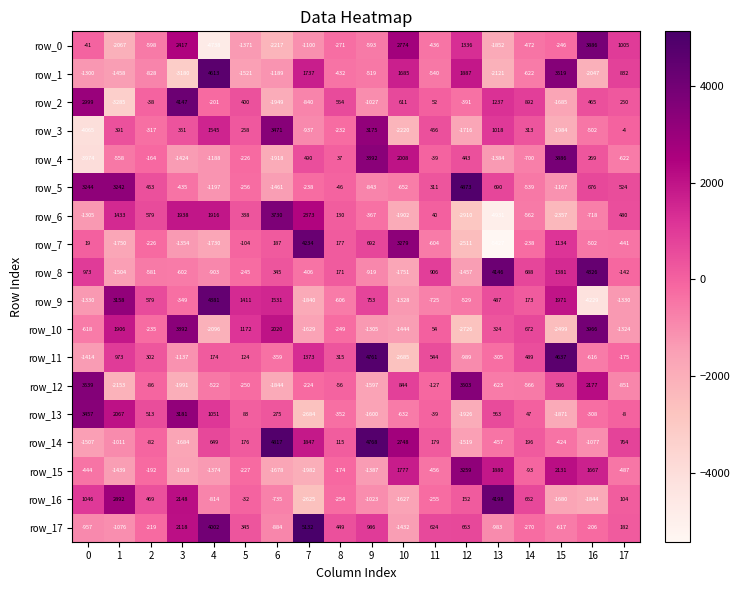

Which series has the largest range (max minus min)?

row_7